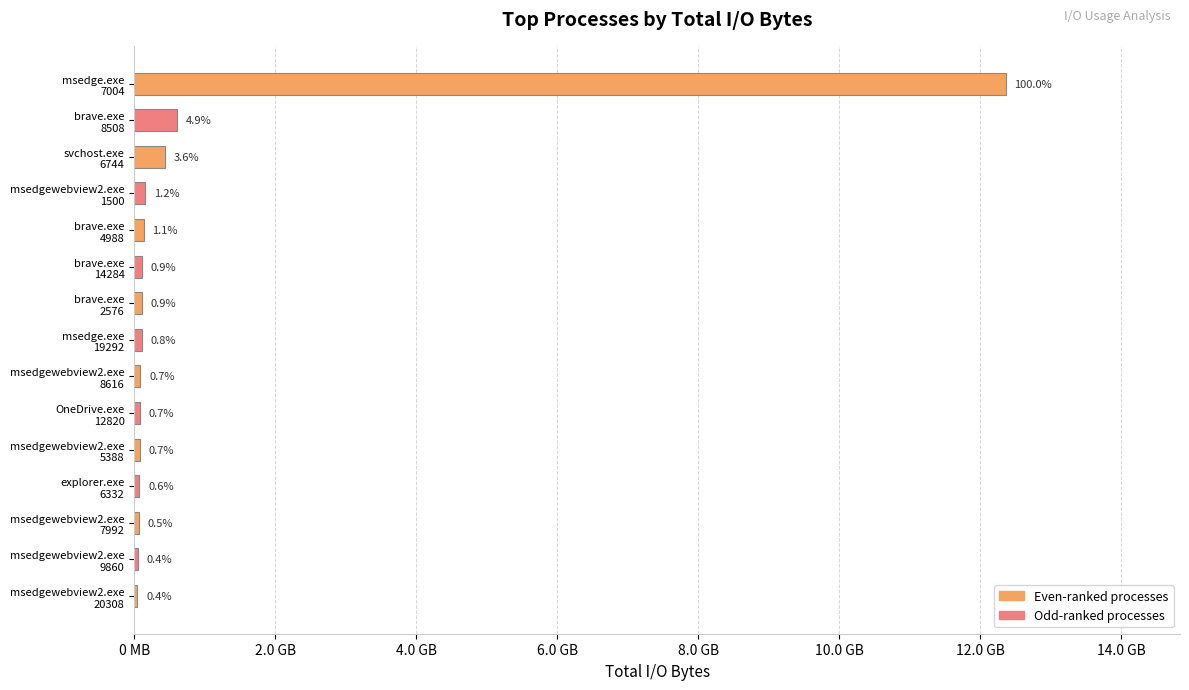

Are the bars horizontal?

Yes